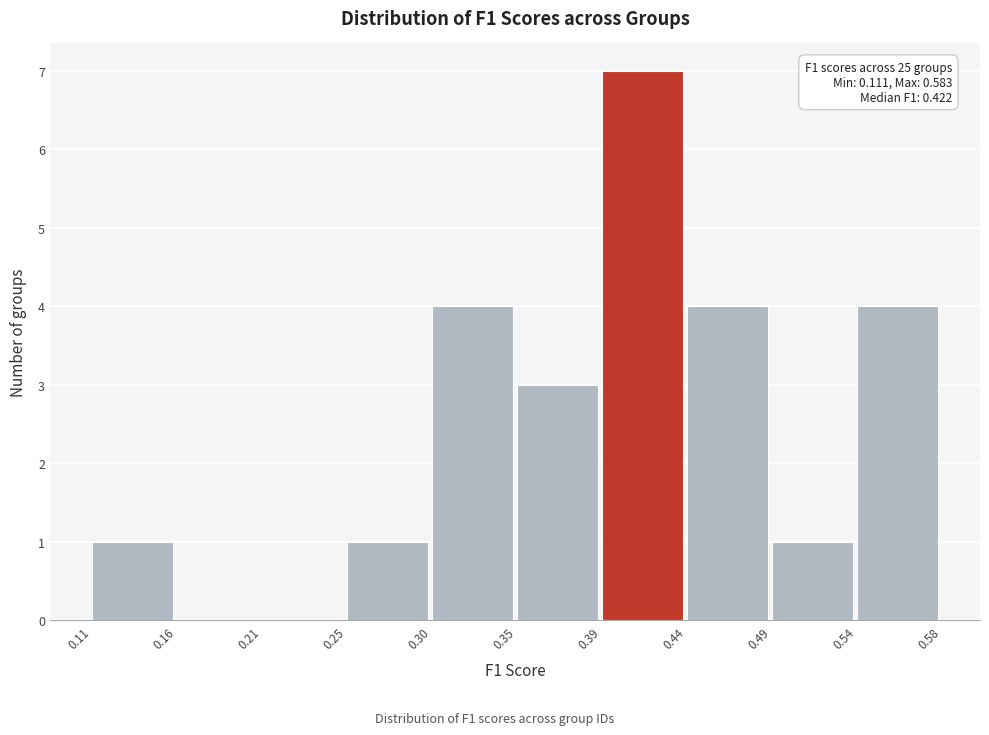

Over which range of the x-axis is the bar tallest?

0.39 to 0.44